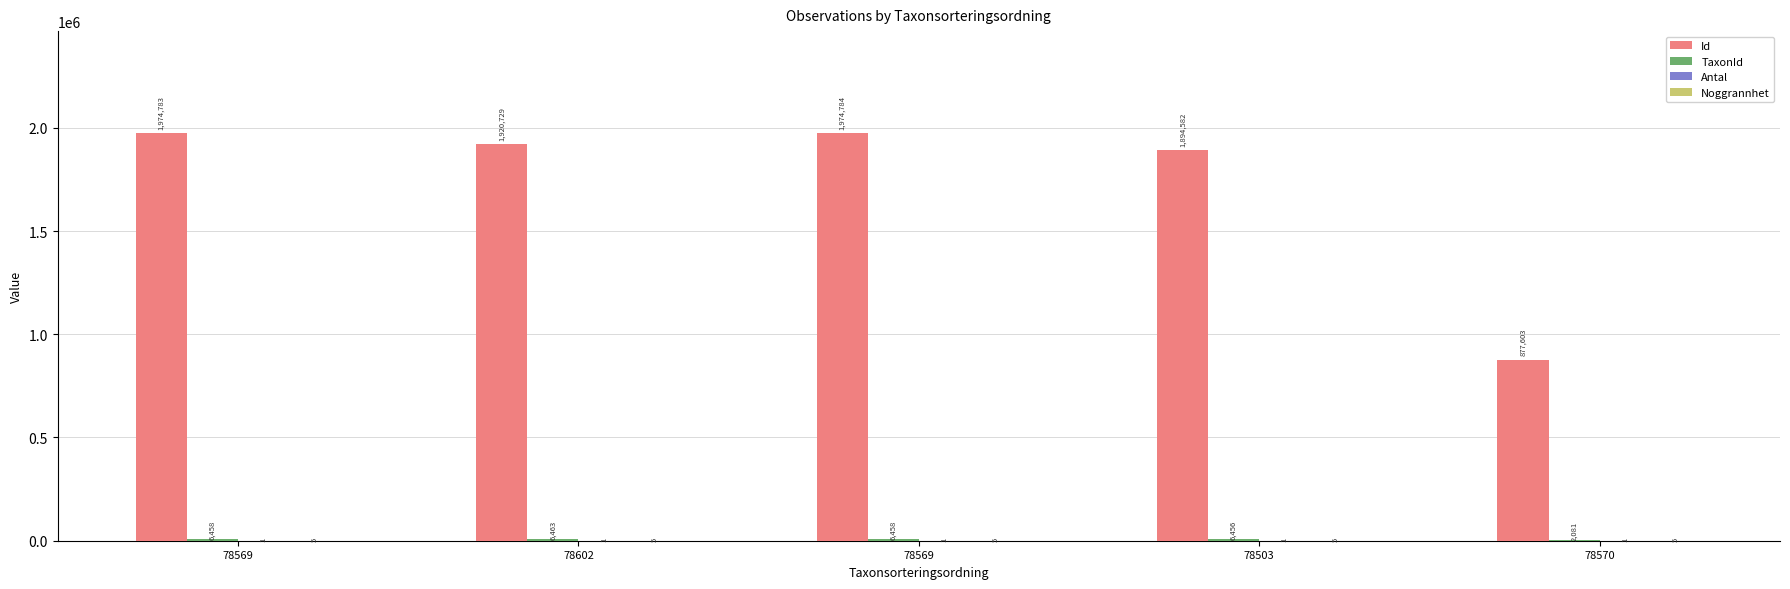

At which label is Noggrannhet closest to 5?

78569